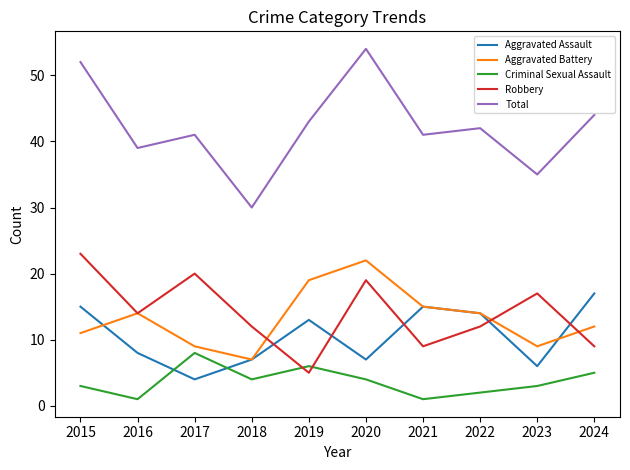

Count the number of data series in this chart.

5